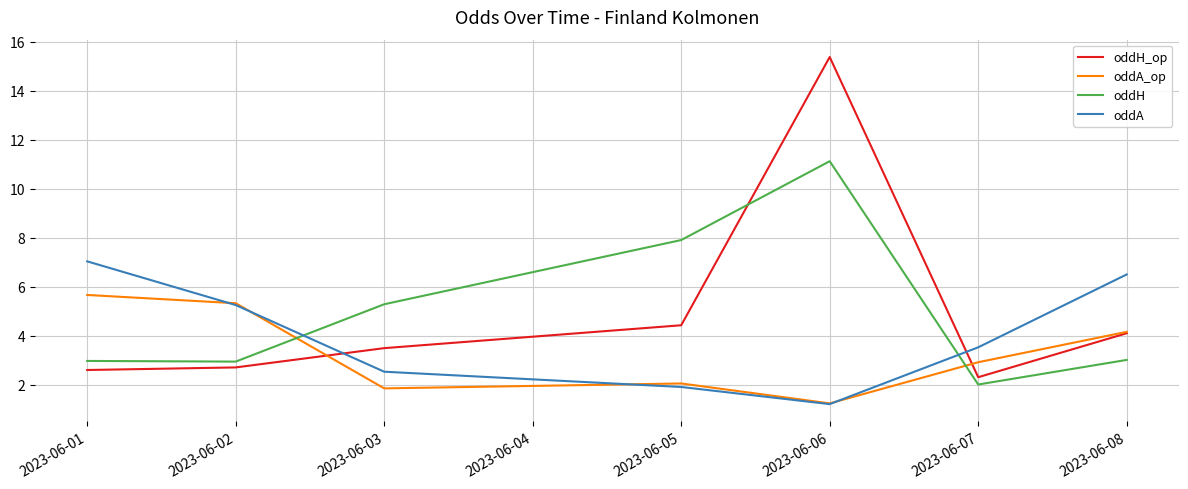

Is it true that oddA equals 9.4 at 2023-06-02?

False